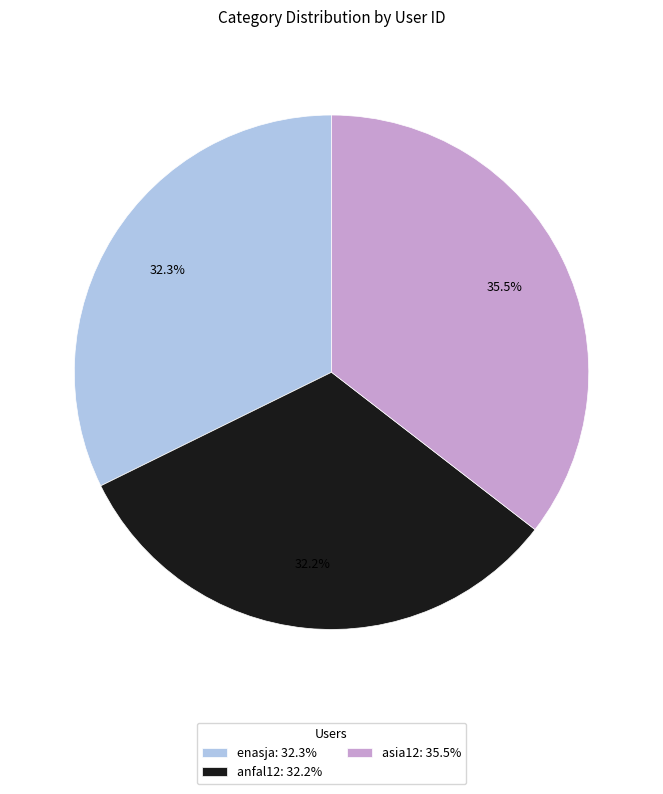

What is the ratio of the value at enasja: 32.3% to the value at anfal12: 32.2%?

1.0